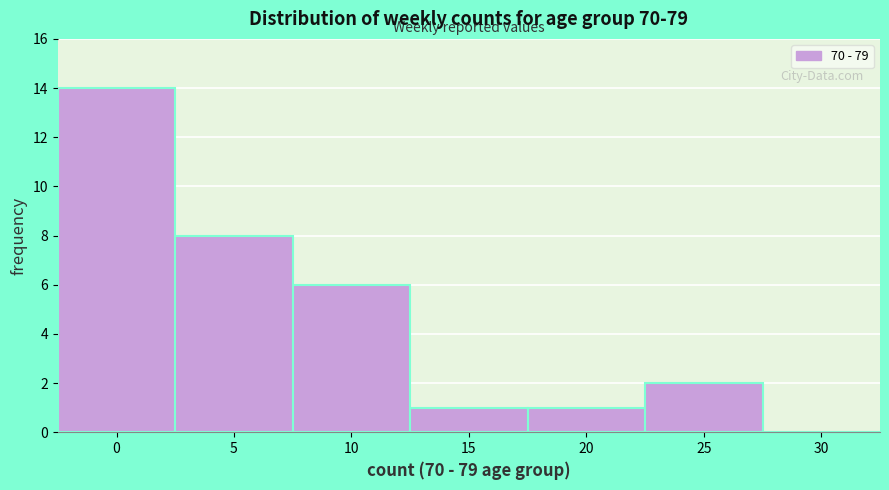

Reading left to right, extract all data points from this chart.

0=14	5=8	10=6	15=1	20=1	25=2	30=0